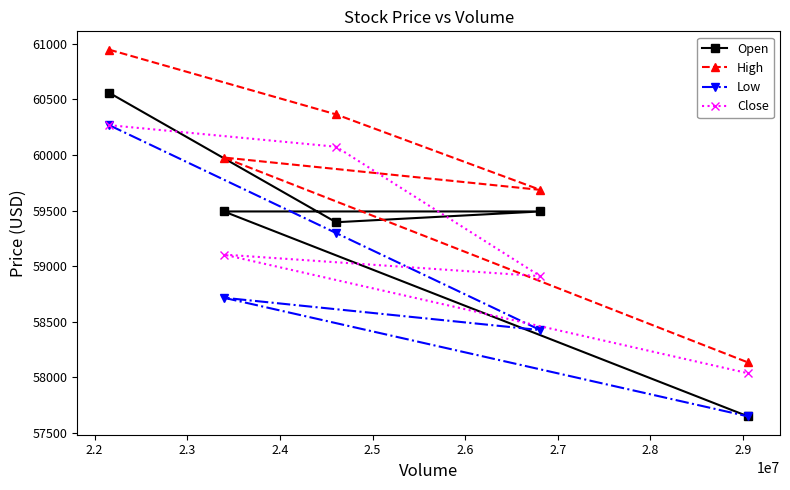

What is the minimum value shown in the chart?

57648.6